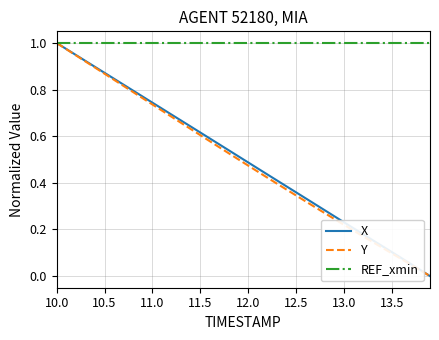

How many series are shown in this chart?

3